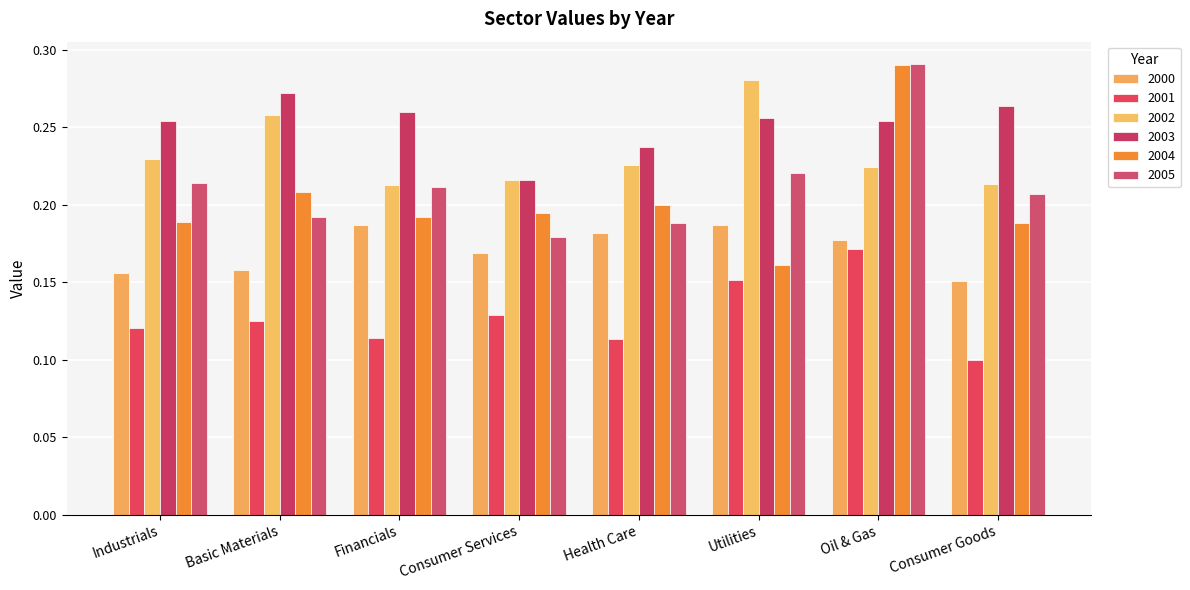

Reading right to left, extract all data points from this chart.

2000: Consumer Goods=0.2	Oil & Gas=0.2	Utilities=0.2	Health Care=0.2	Consumer Services=0.2	Financials=0.2	Basic Materials=0.2	Industrials=0.2
2001: Consumer Goods=0.1	Oil & Gas=0.2	Utilities=0.2	Health Care=0.1	Consumer Services=0.1	Financials=0.1	Basic Materials=0.1	Industrials=0.1
2002: Consumer Goods=0.2	Oil & Gas=0.2	Utilities=0.3	Health Care=0.2	Consumer Services=0.2	Financials=0.2	Basic Materials=0.3	Industrials=0.2
2003: Consumer Goods=0.3	Oil & Gas=0.3	Utilities=0.3	Health Care=0.2	Consumer Services=0.2	Financials=0.3	Basic Materials=0.3	Industrials=0.3
2004: Consumer Goods=0.2	Oil & Gas=0.3	Utilities=0.2	Health Care=0.2	Consumer Services=0.2	Financials=0.2	Basic Materials=0.2	Industrials=0.2
2005: Consumer Goods=0.2	Oil & Gas=0.3	Utilities=0.2	Health Care=0.2	Consumer Services=0.2	Financials=0.2	Basic Materials=0.2	Industrials=0.2